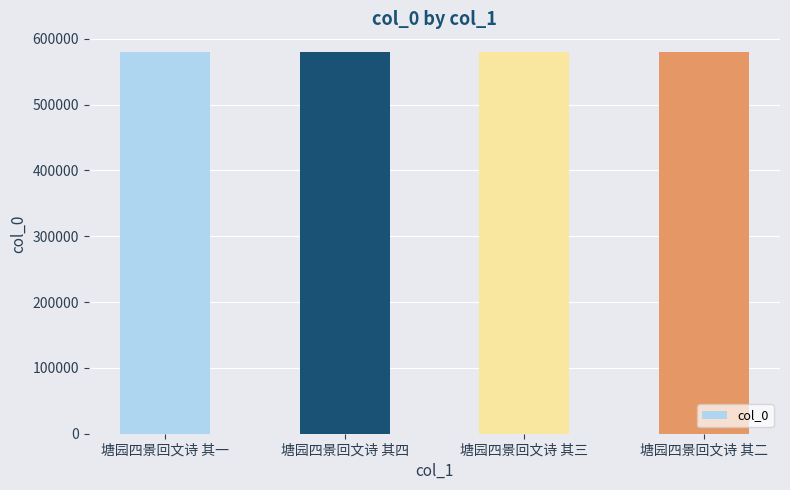

Approximately how many times larger is the value at 塘园四景回文诗 其二 compared to 塘园四景回文诗 其四?

1.0